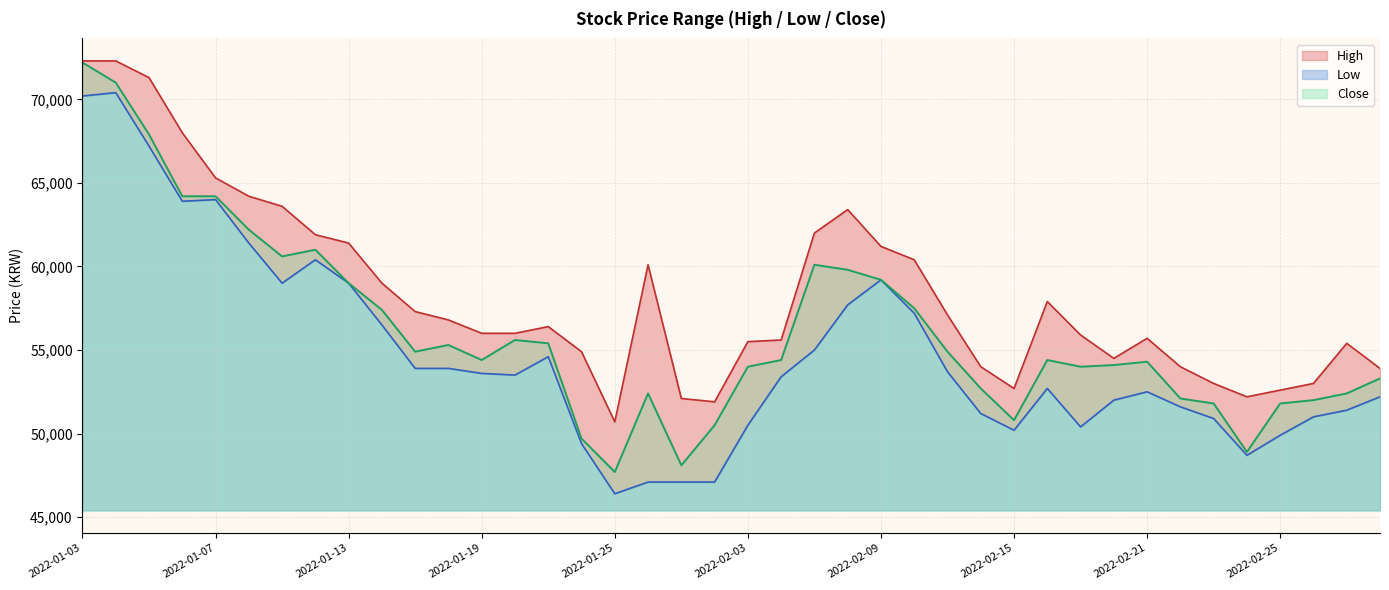

What is the label of the 26th point from the right?

2022-01-21